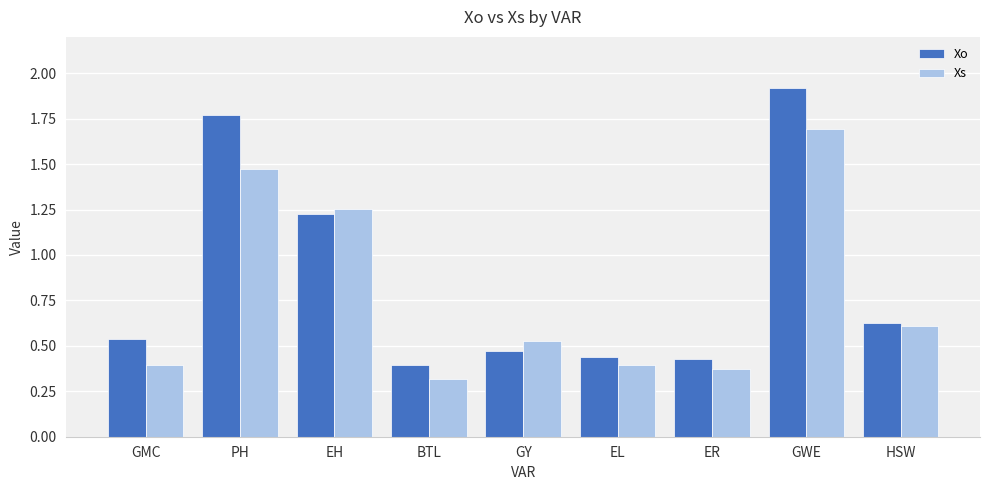

At how many categories does at least one series exceed 1?

3